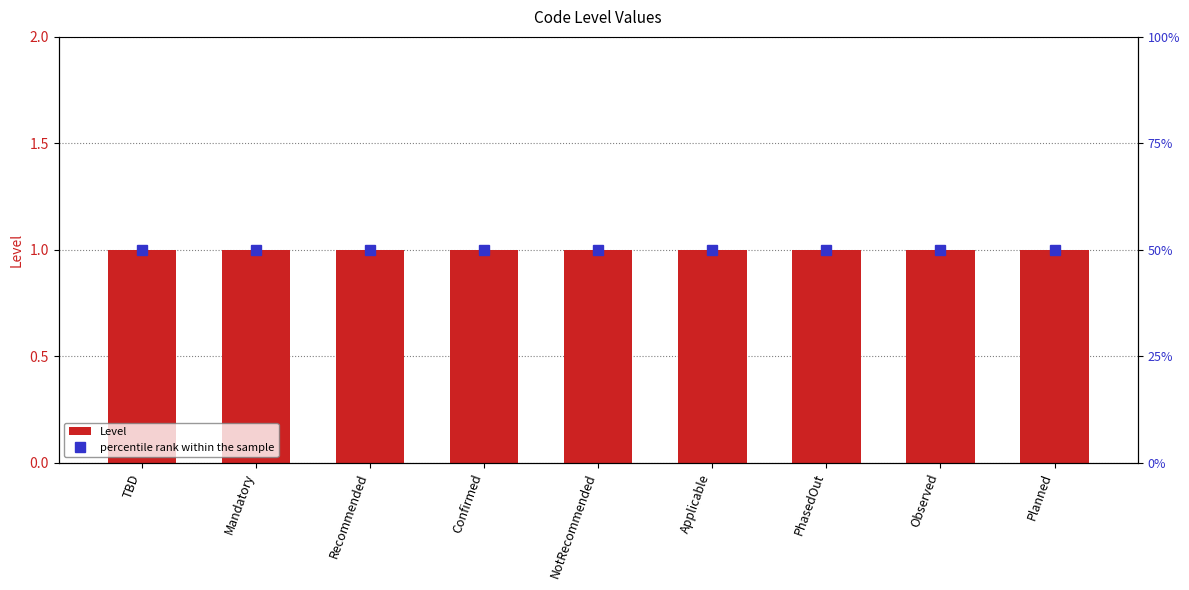

List the series in order of their overall mean, lowest first.

Level, percentile rank within the sample